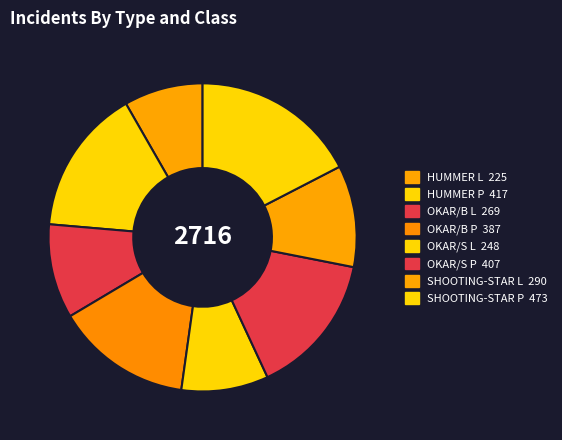

How many segments does this pie chart have?

8